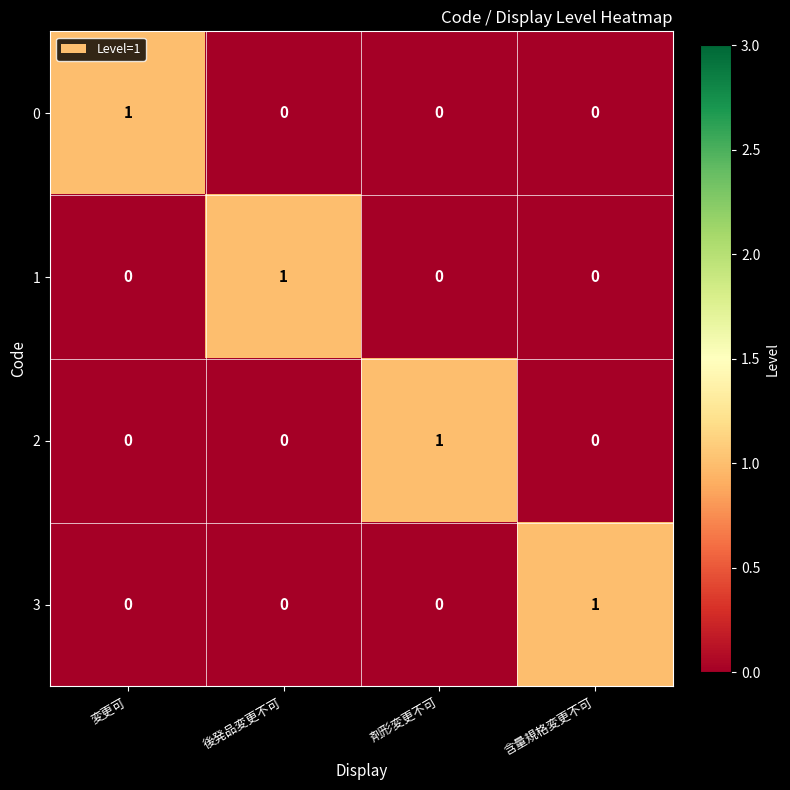

Count the number of data series in this chart.

4